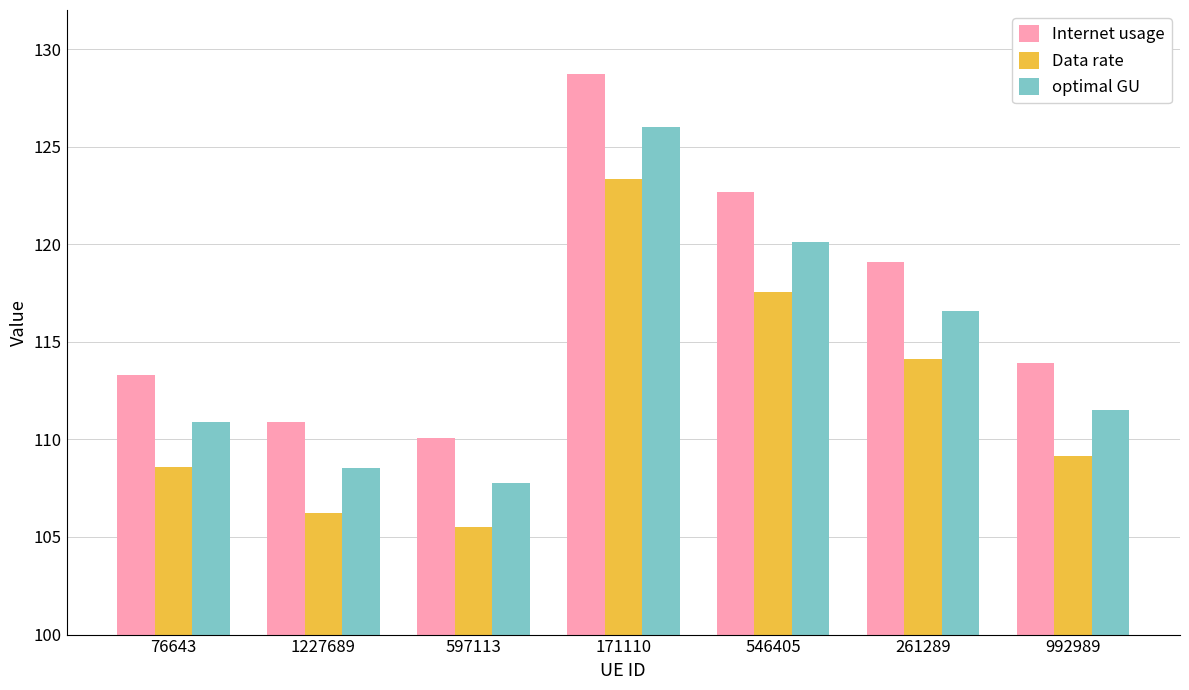

What is the difference between the Data rate values at 171110 and 261289?

9.2